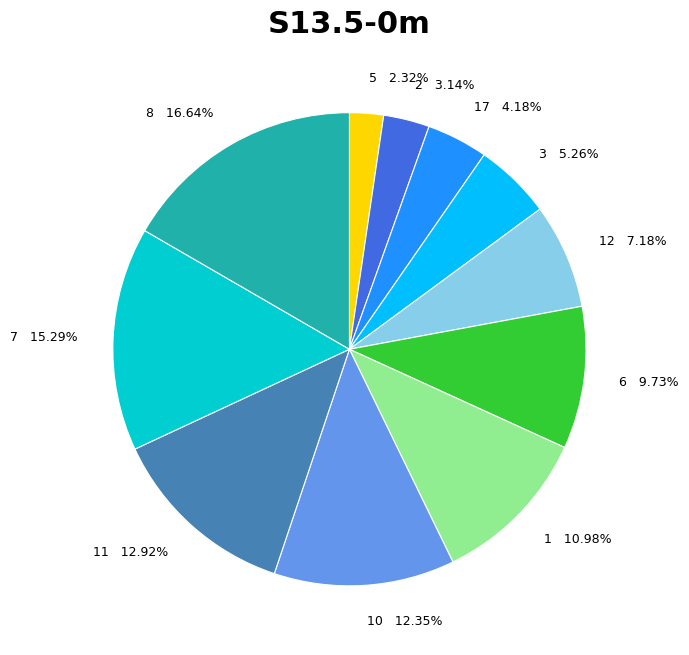

To the nearest percent, what is the average slice percentage?

9%